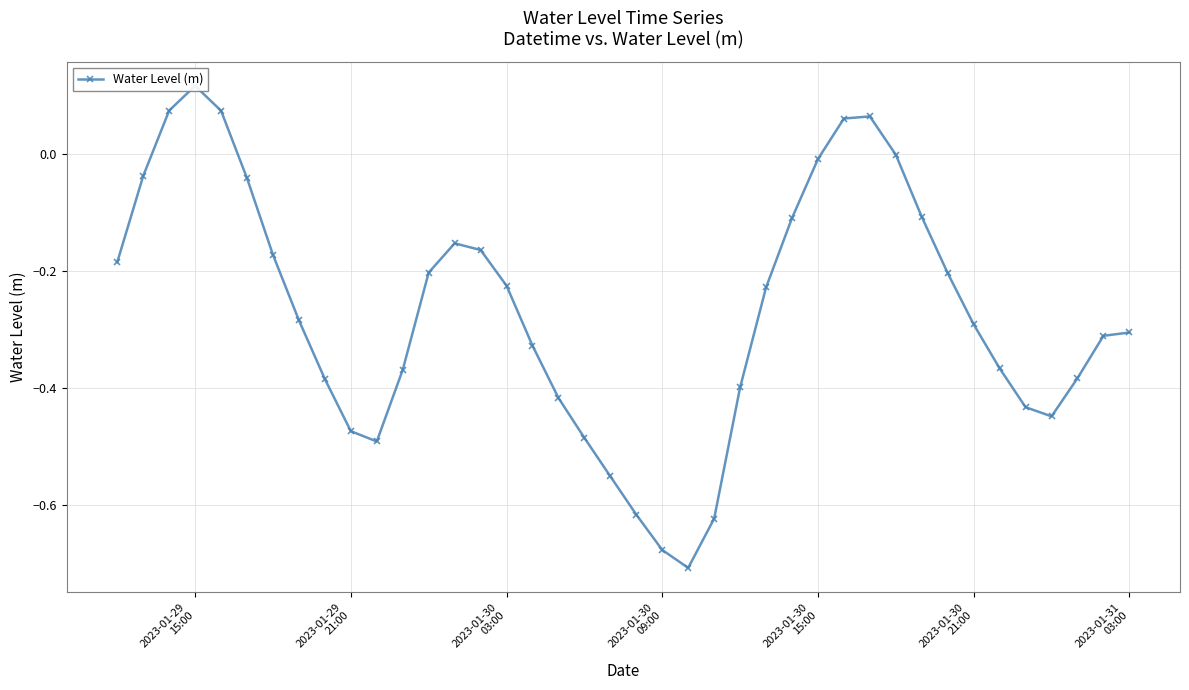

True or false: the data has more than 1 interior local peaks.

True